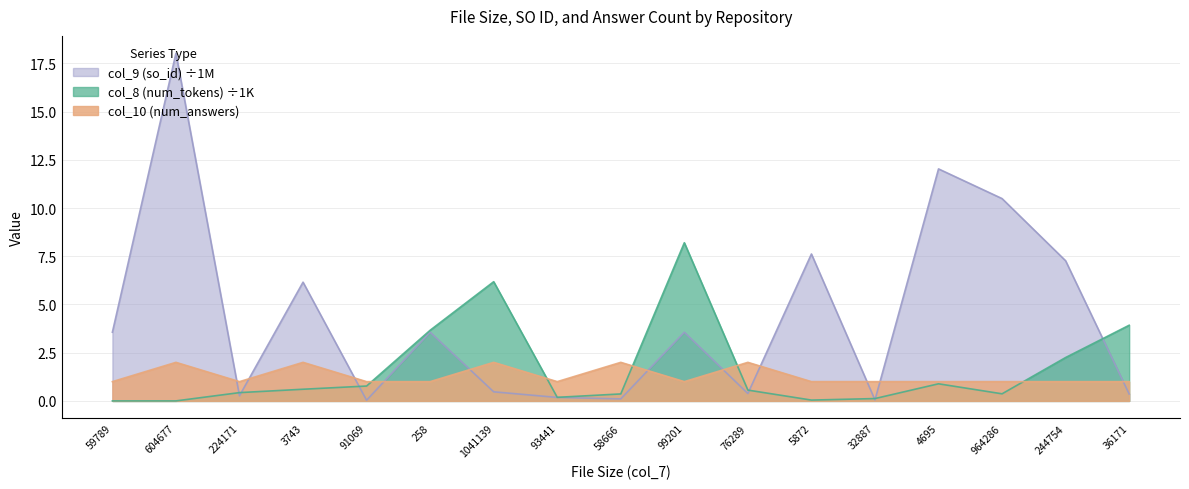

What is the sum of all col_8 (num_tokens) values?

28.6